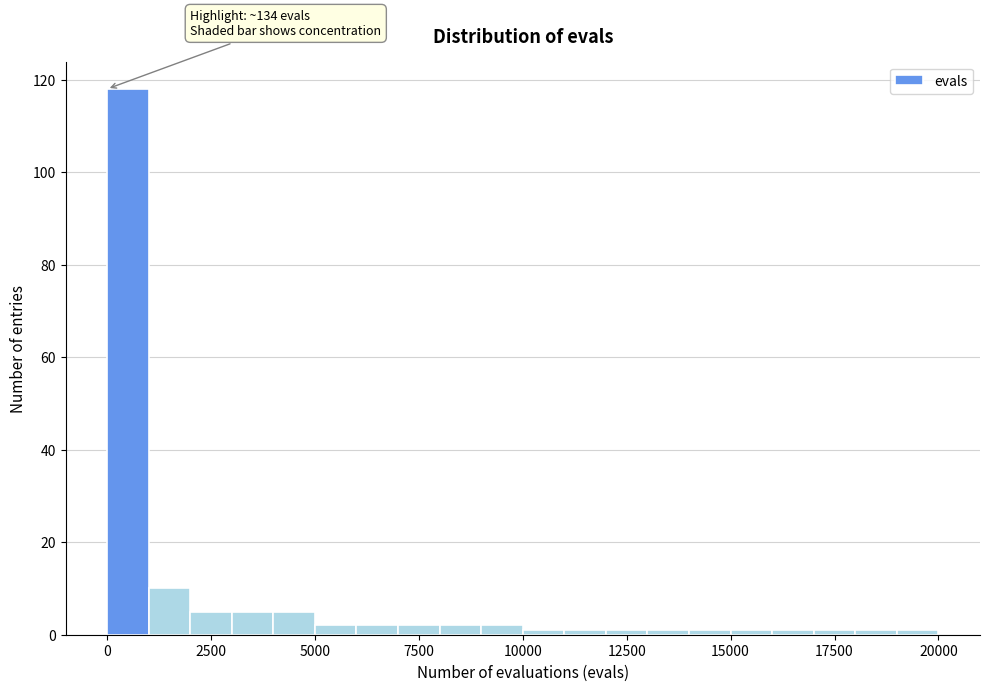

Read against the x-axis, roughly where is the centre of the tallest bar?

500